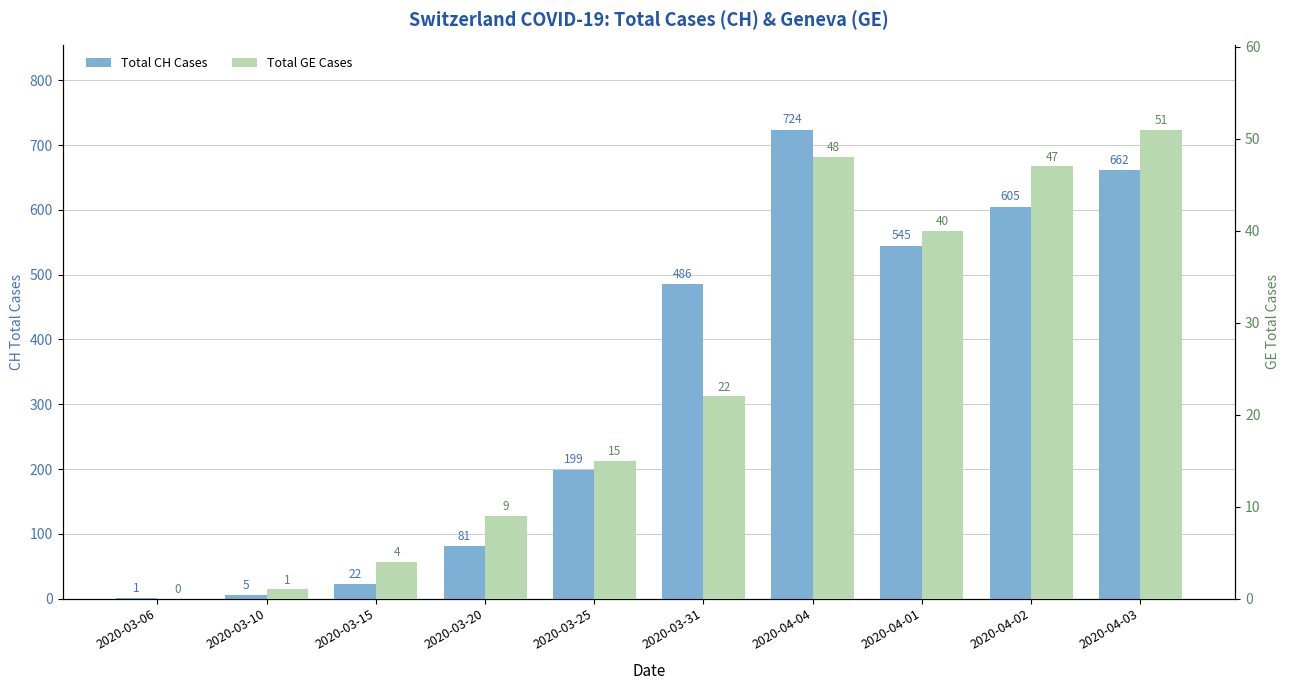

Reading left to right, extract all data points from this chart.

Total CH Cases: 1	5	22	81	199	486	724	545	605	662
Total GE Cases: 0	1	4	9	15	22	48	40	47	51